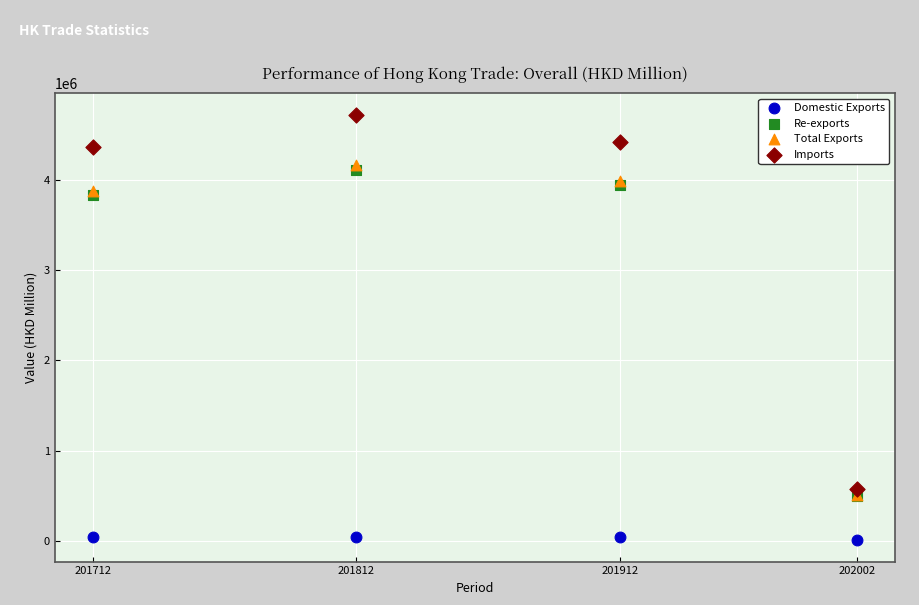

Which series has the largest Y range (max minus min)?

Imports